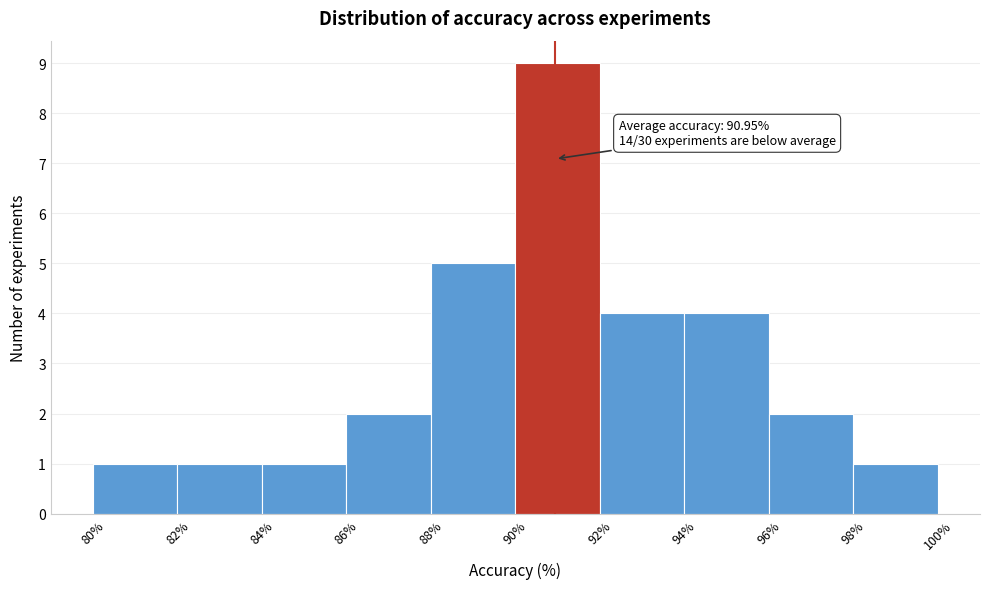

Which range on the x-axis has the tallest bar?

90% to 92%